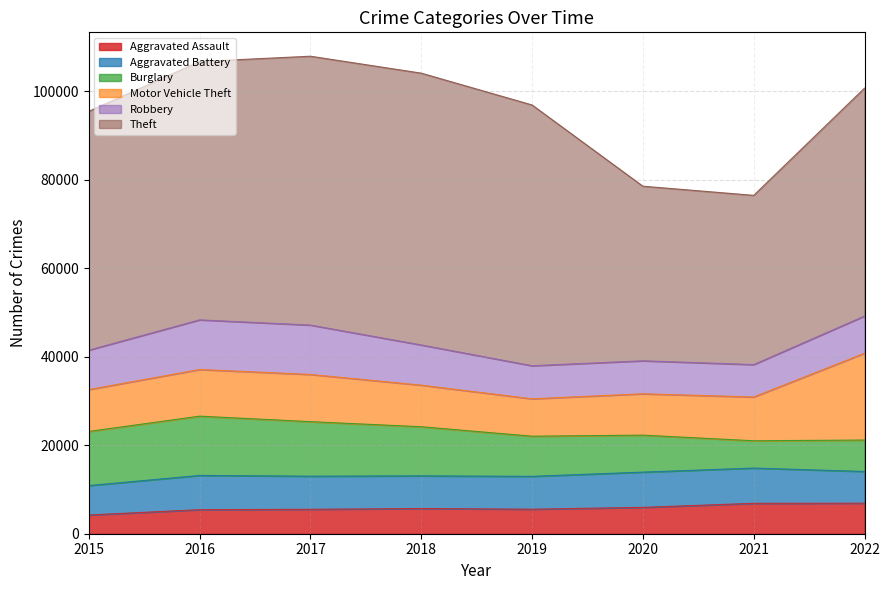

What is the greatest value displayed?

61454